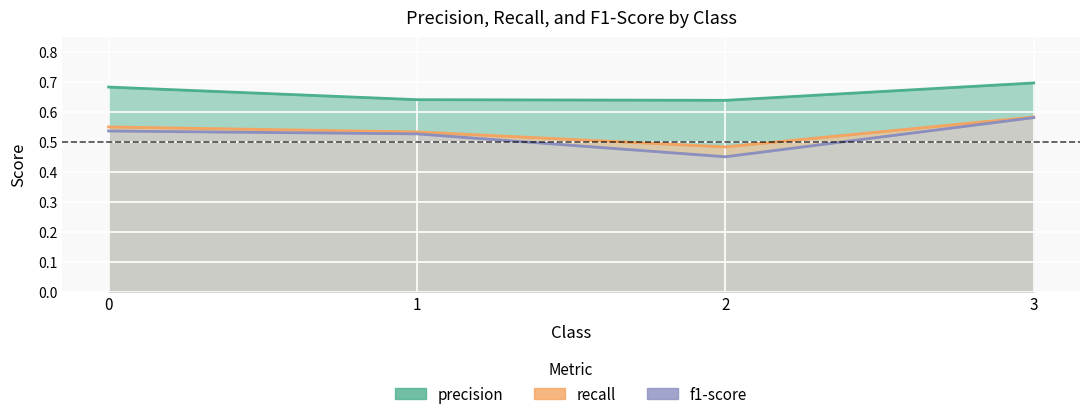

Reading left to right, what are all the values shown in this chart?

precision: 0=0.7	1=0.6	2=0.6	3=0.7
recall: 0=0.5	1=0.5	2=0.5	3=0.6
f1-score: 0=0.5	1=0.5	2=0.5	3=0.6